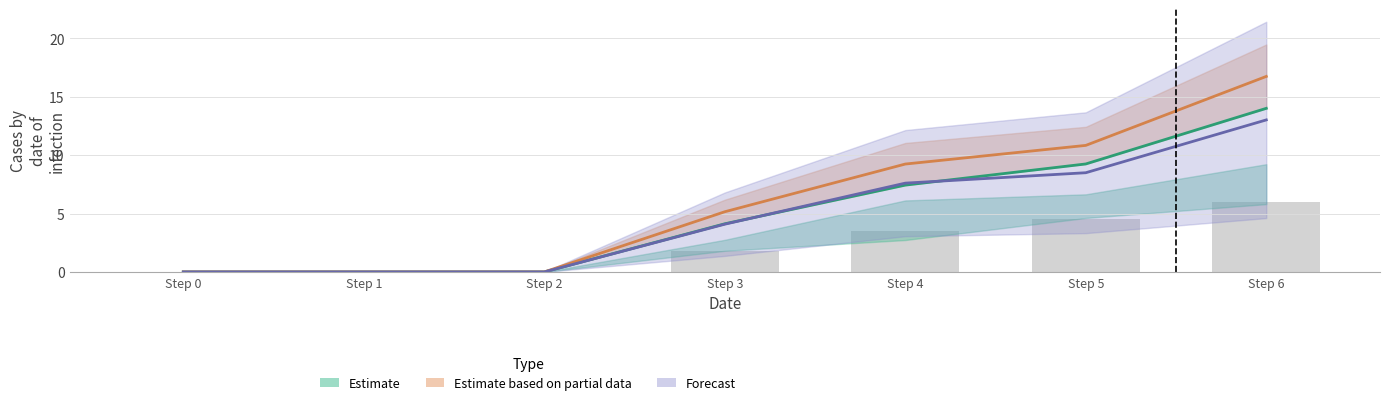

Which category has the lowest value across all series?

Step 0